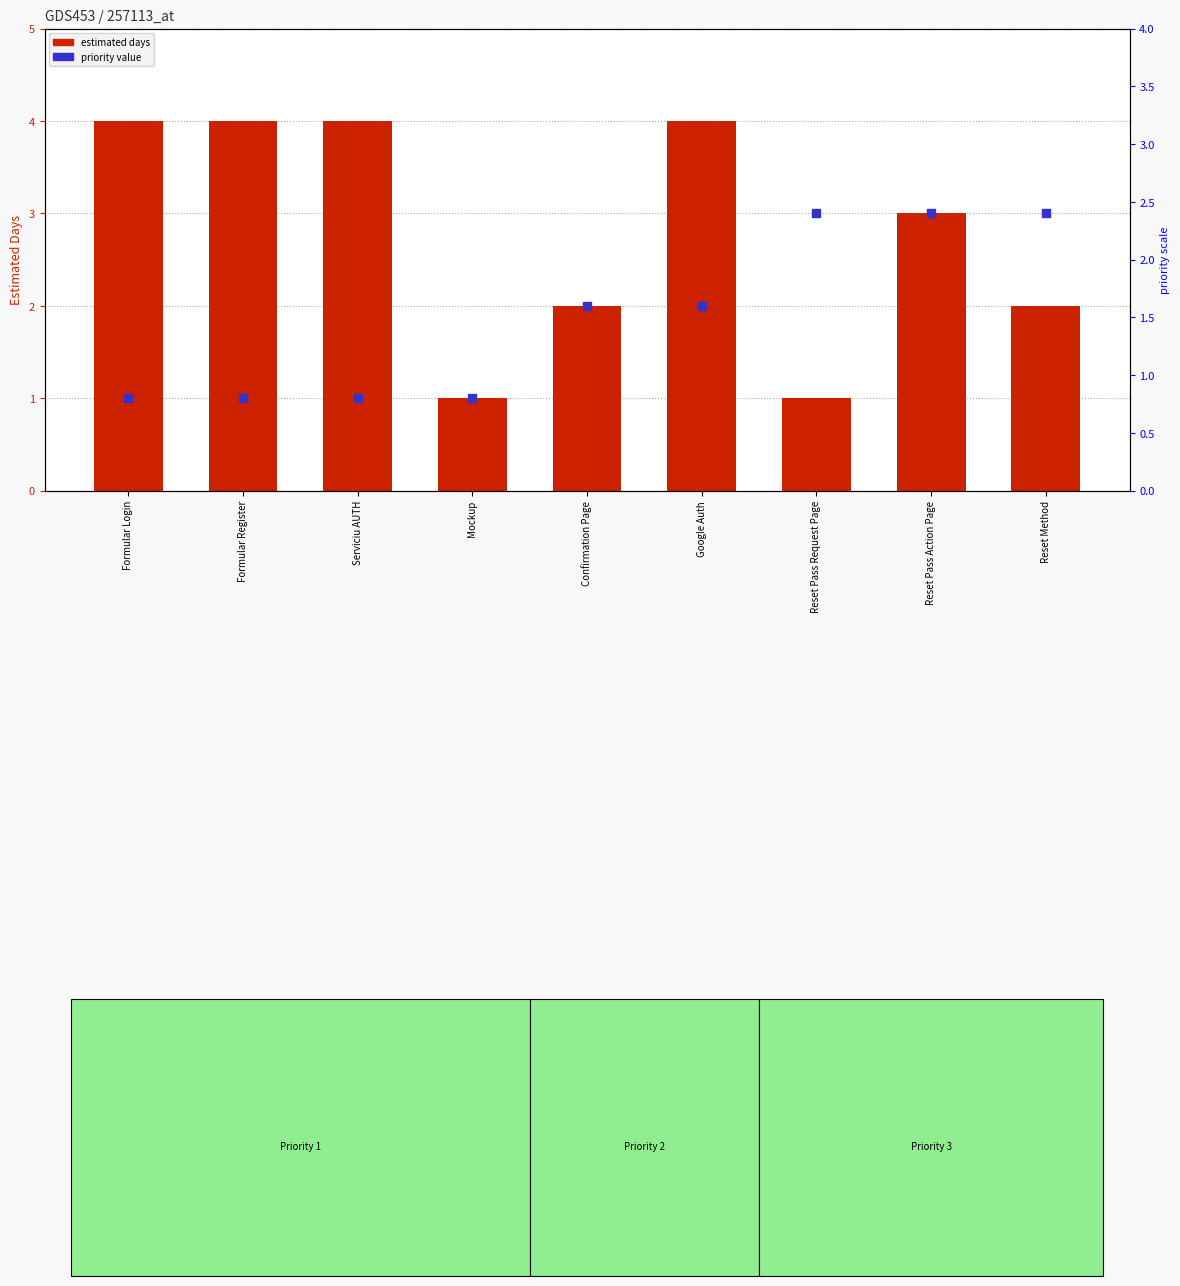

What is the total value across all series at Reset Pass Request Page?

4